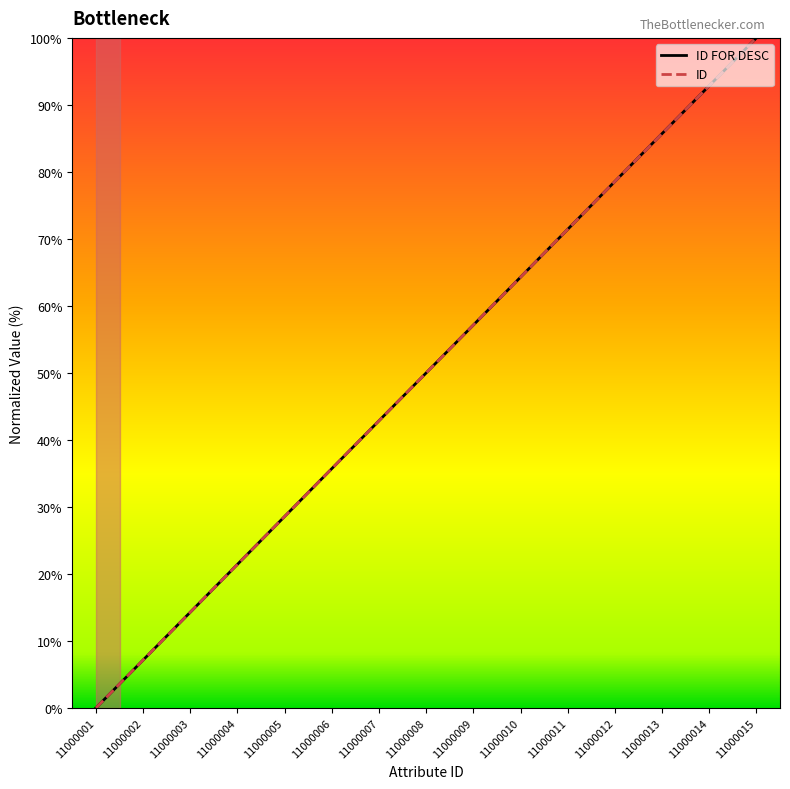

True or false: ID and ID FOR DESC intersect in this chart.

False